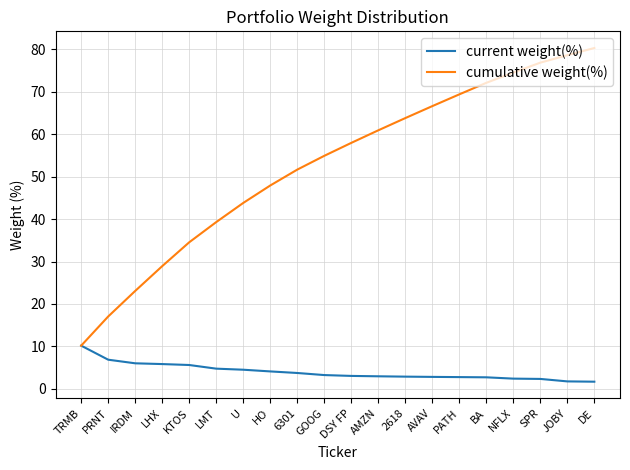

At 2618, list the series in order from largest to smallest.

cumulative weight(%), current weight(%)